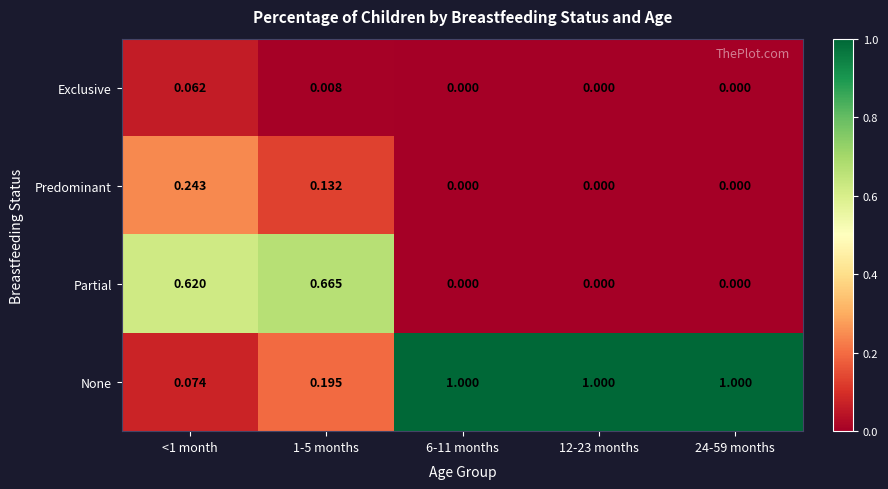

How many values in the None series are below 1?

2